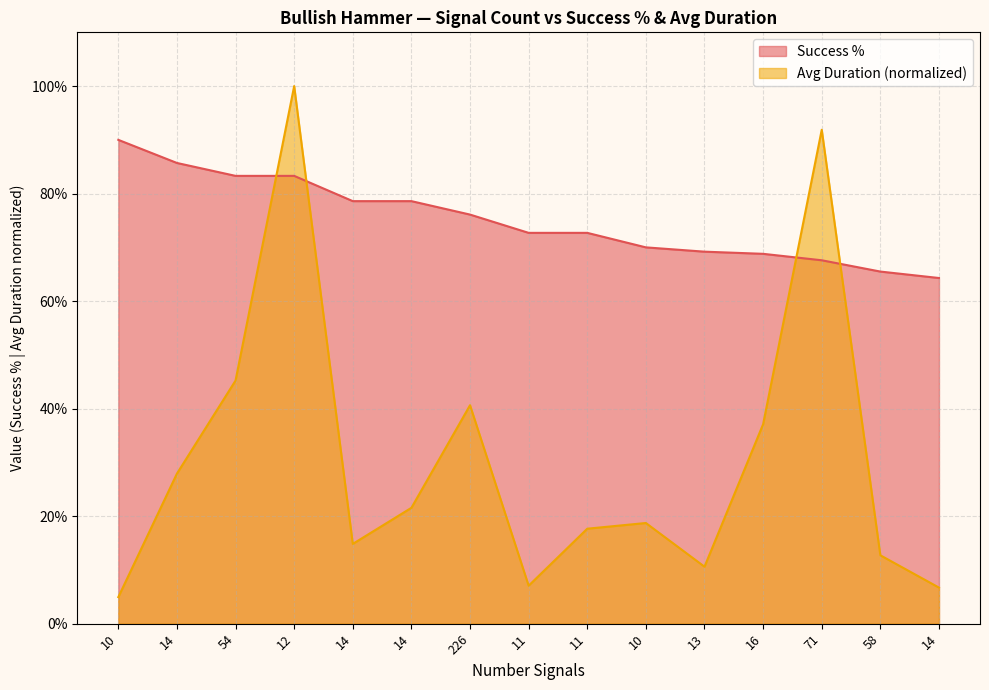

Which series changed the most between 10 and 71?

Avg Duration